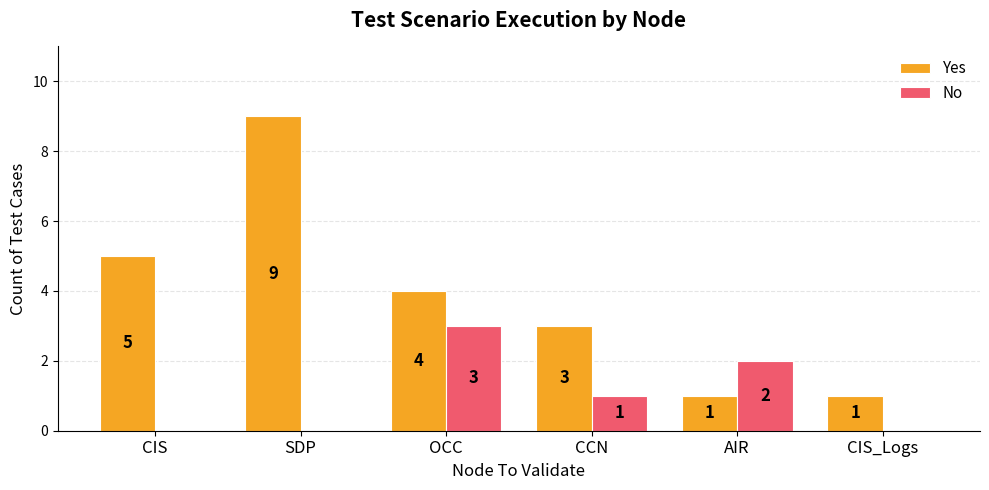

Reading left to right, what are all the values shown in this chart?

Yes: 5	9	4	3	1	1
No: 0	0	3	1	2	0